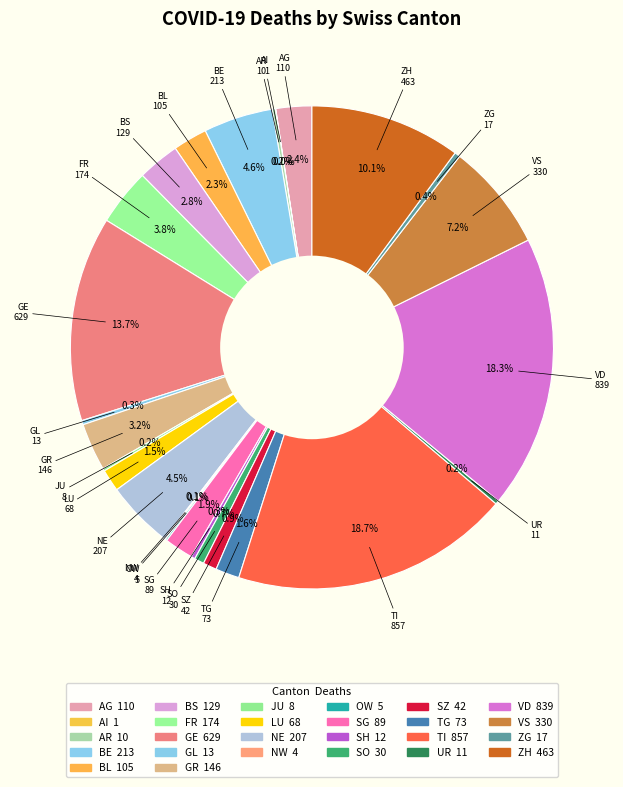

What is the change in value from AG to SO?

-80